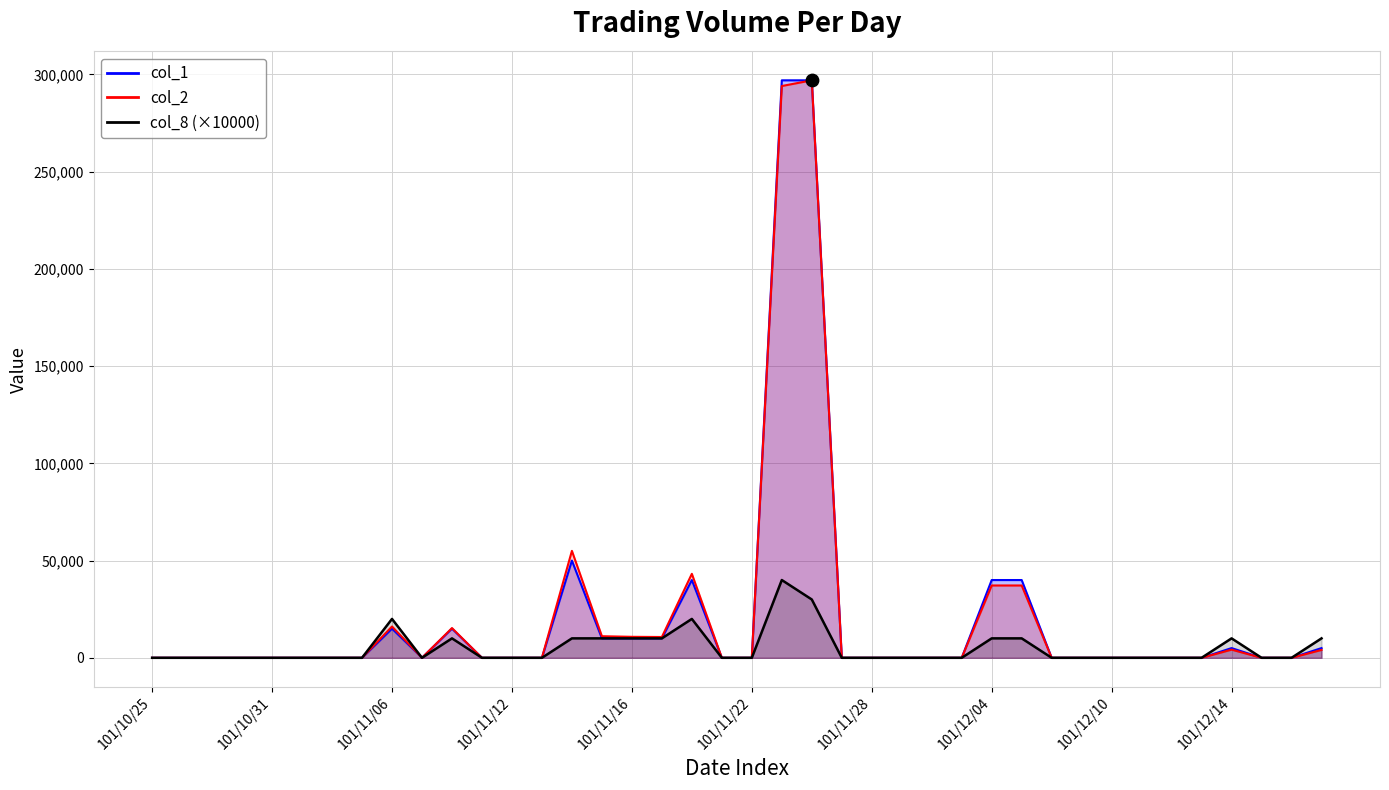

Which series reaches the minimum Y coordinate?

col_1_line